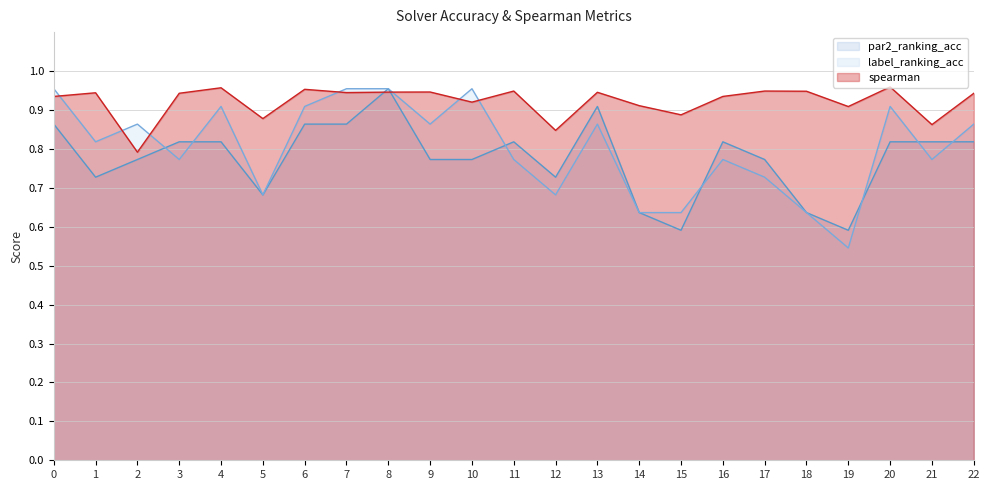

The par2_ranking_acc (line) series shows 0.8 at 9. True or false?

True